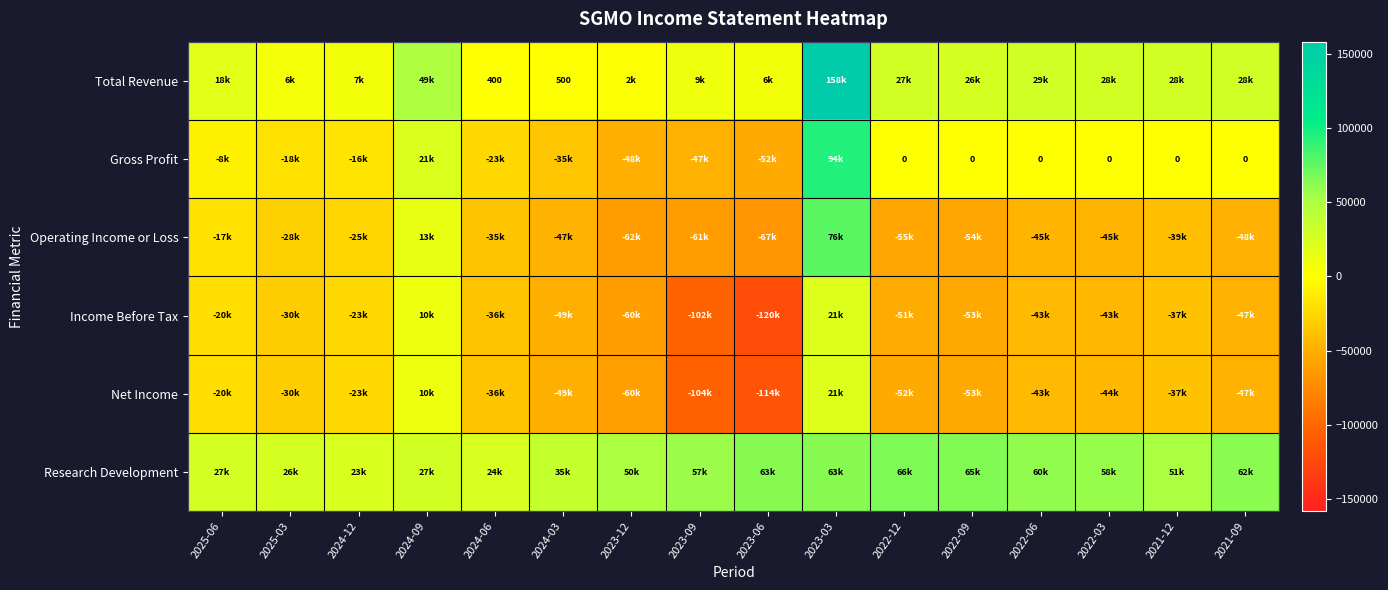

What is the maximum value for Research Development?

66200